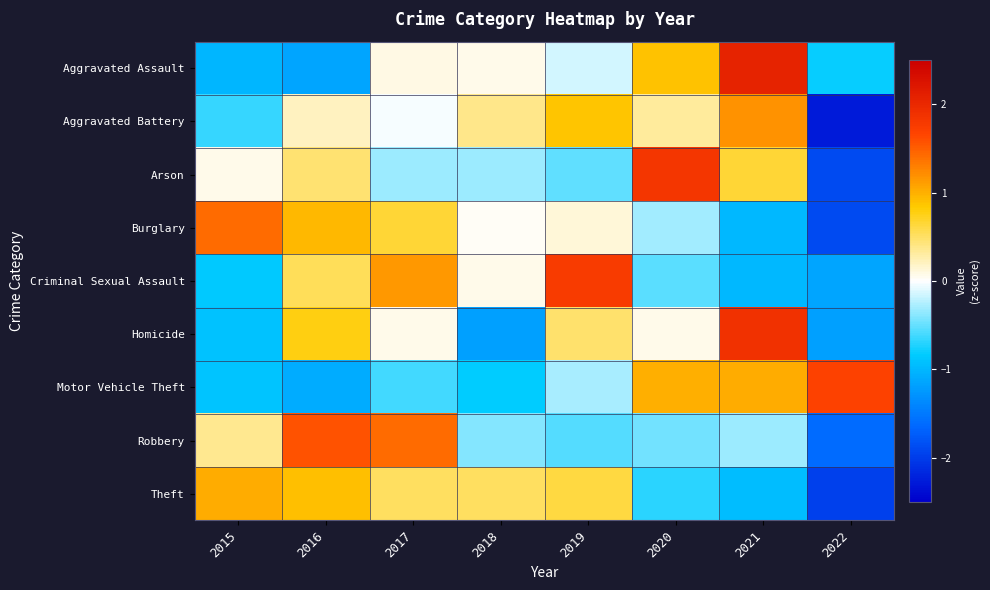

Reading left to right, what are all the values shown in this chart?

Aggravated Assault: 2015=-1.0	2016=-1.1	2017=0.1	2018=0.1	2019=-0.1	2020=0.9	2021=2.1	2022=-0.8
Aggravated Battery: 2015=-0.7	2016=0.2	2017=-0.0	2018=0.4	2019=0.9	2020=0.3	2021=1.2	2022=-2.3
Arson: 2015=0.1	2016=0.5	2017=-0.3	2018=-0.3	2019=-0.5	2020=1.8	2021=0.7	2022=-1.9
Burglary: 2015=1.4	2016=0.9	2017=0.7	2018=0.0	2019=0.1	2020=-0.3	2021=-1.0	2022=-1.9
Criminal Sexual Assault: 2015=-0.8	2016=0.5	2017=1.1	2018=0.1	2019=1.8	2020=-0.5	2021=-1.0	2022=-1.1
Homicide: 2015=-0.9	2016=0.8	2017=0.1	2018=-1.2	2019=0.5	2020=0.1	2021=1.9	2022=-1.2
Motor Vehicle Theft: 2015=-0.9	2016=-1.1	2017=-0.6	2018=-0.8	2019=-0.3	2020=1.0	2021=1.0	2022=1.7
Robbery: 2015=0.4	2016=1.6	2017=1.4	2018=-0.4	2019=-0.6	2020=-0.5	2021=-0.3	2022=-1.6
Theft: 2015=1.0	2016=0.9	2017=0.5	2018=0.5	2019=0.6	2020=-0.7	2021=-1.0	2022=-2.0